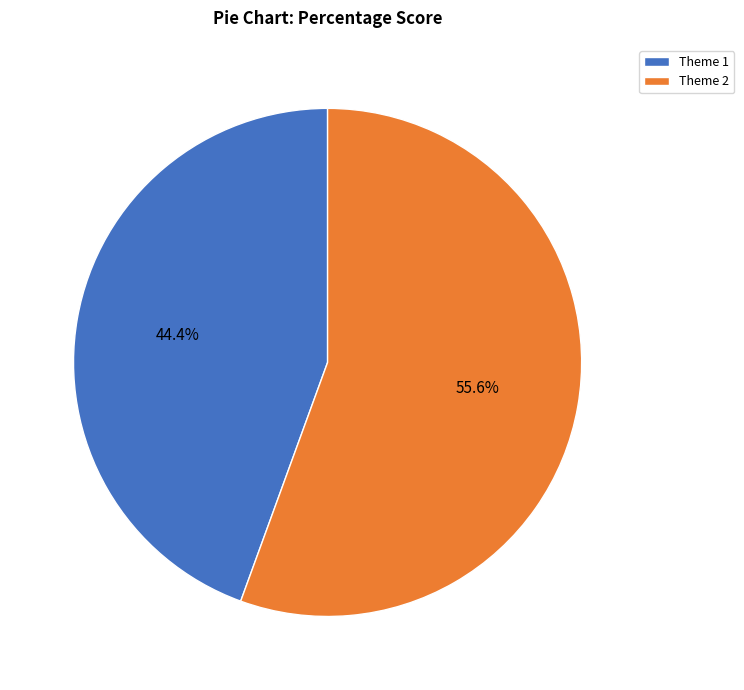

What is the smallest slice in the pie chart?

Theme 1